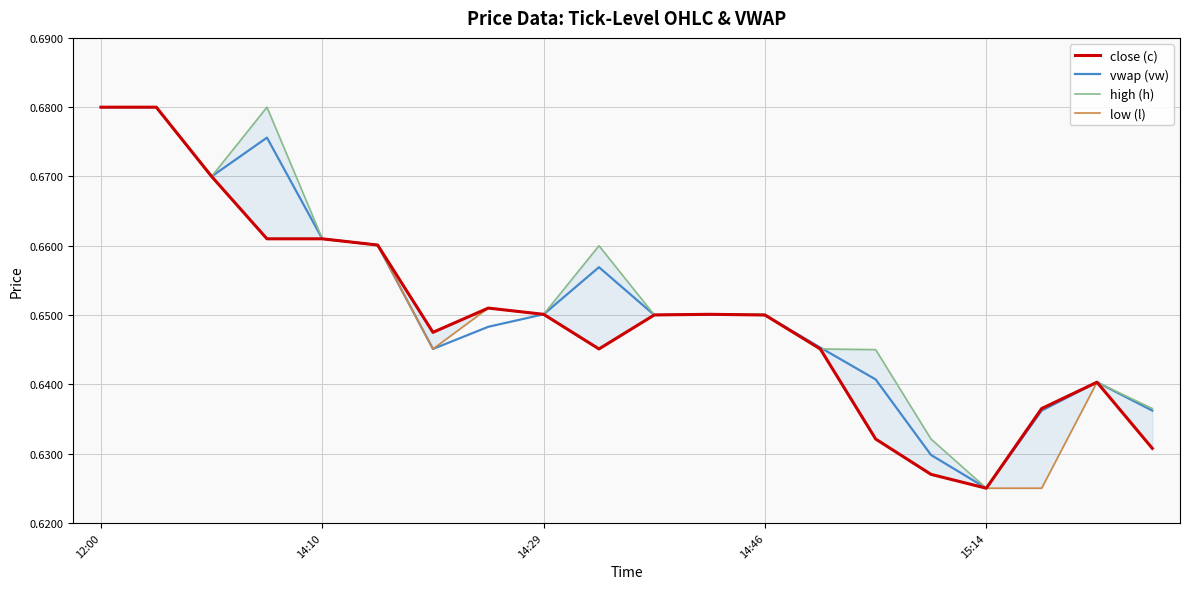

True or false: close (c) has a value of 0.9 at 13.

False